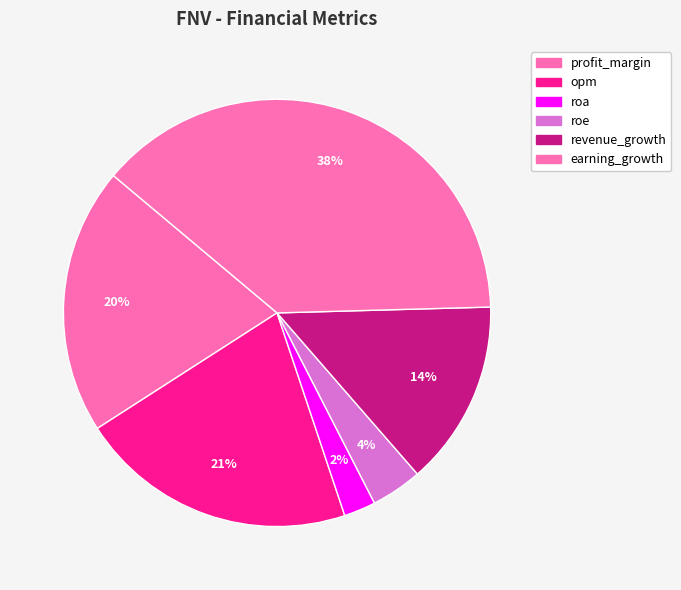

What percentage is the roe slice, to the nearest percent?

4%